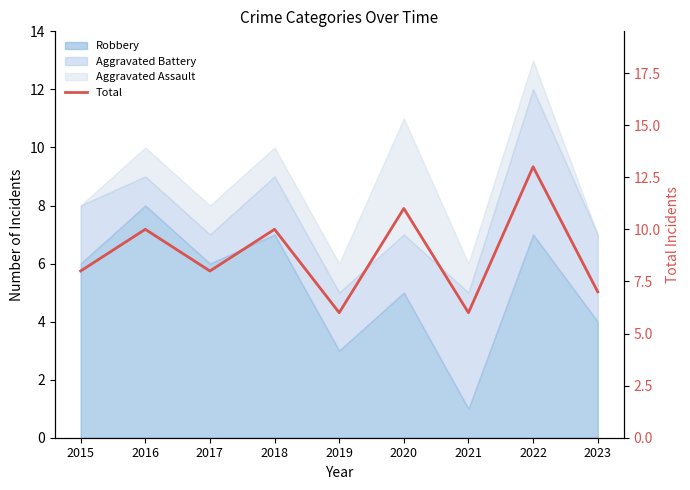

Reading right to left, list all the values displayed in this chart.

2023=7	2022=13	2021=6	2020=11	2019=6	2018=10	2017=8	2016=10	2015=8